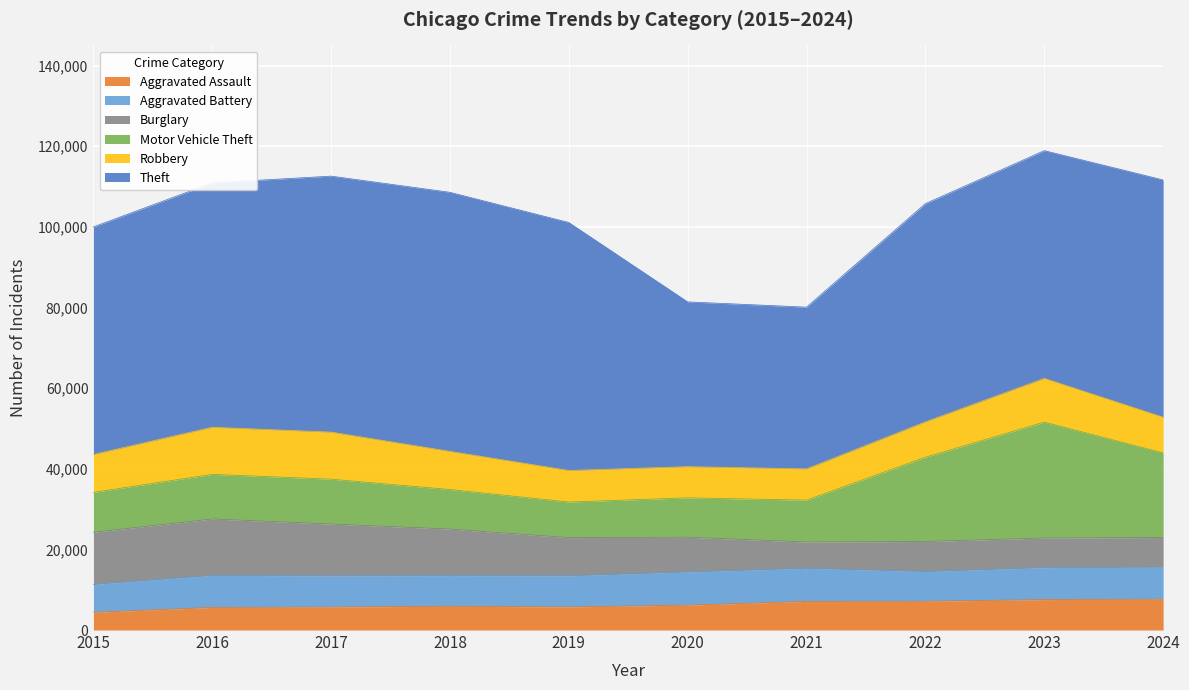

The value of Aggravated Assault at 2018 is 5899. True or false?

True